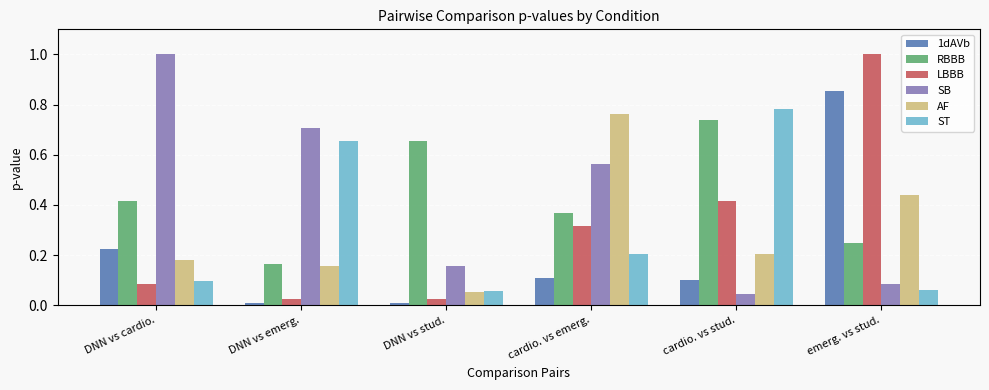

What position from the right is DNN vs cardio.?

6